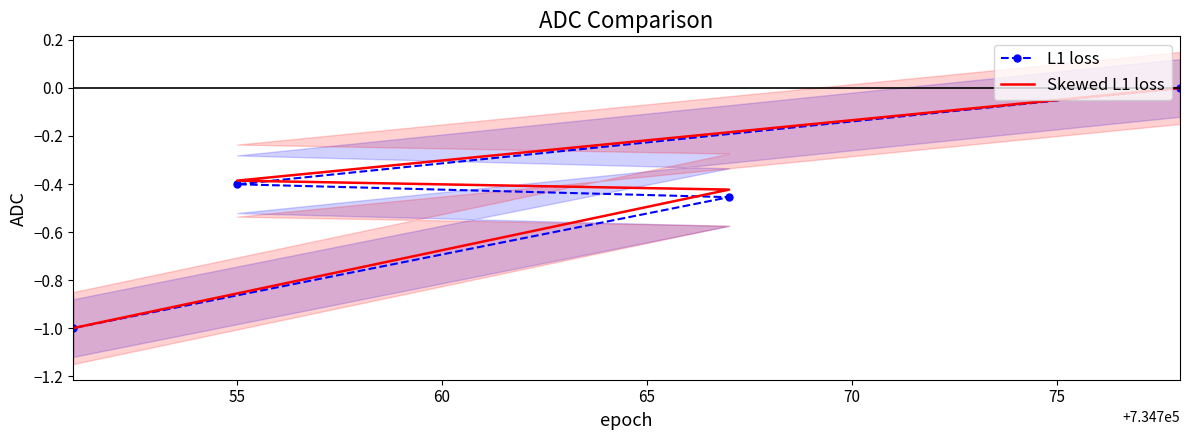

Is the value of Skewed L1 loss at 60 greater than the value of L1 loss at 65?

Yes